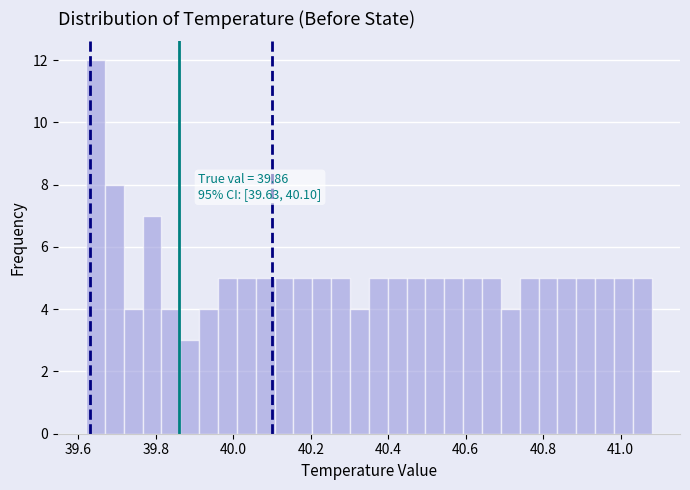

Read against the x-axis, roughly where is the centre of the tallest bar?

39.64